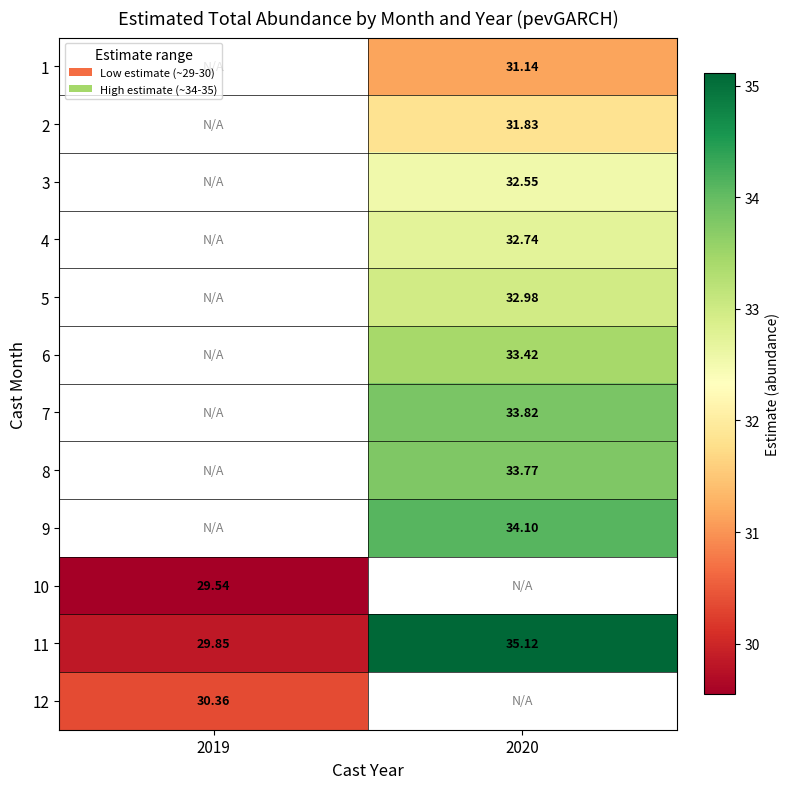

The 12 series shows 52.0 at 2019. True or false?

False